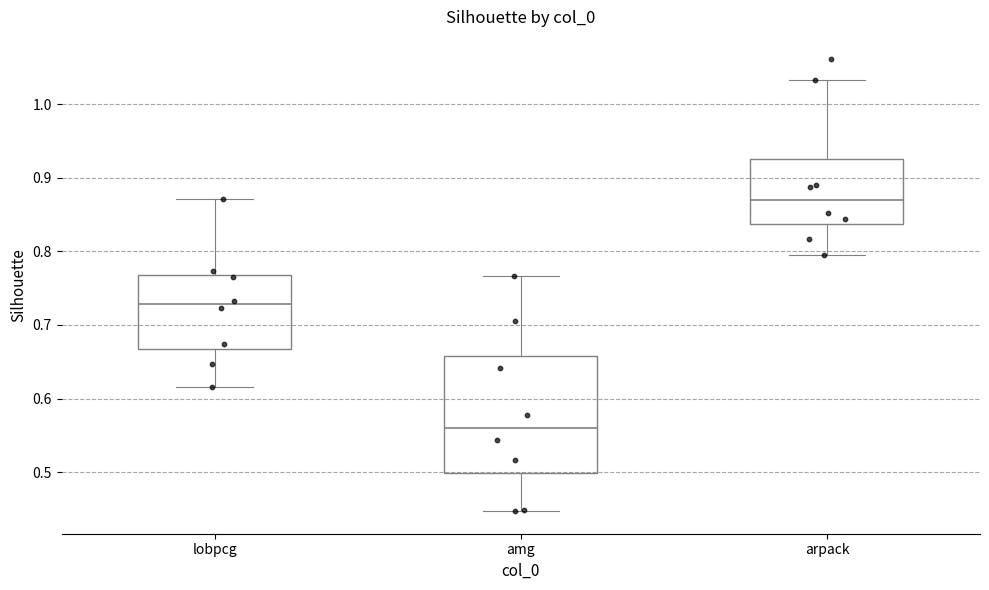

Reading left to right, read every box against the y-axis: the position of its median line, the range the box covers, and the ends of its whiskers. The values are not printed on the chart, so give them approximately, as read against the axis.

lobpcg: median 0.73, box 0.67 to 0.77, whiskers 0.62 to 0.87
amg: median 0.56, box 0.50 to 0.66, whiskers 0.45 to 0.77
arpack: median 0.87, box 0.84 to 0.93, whiskers 0.80 to 1.03